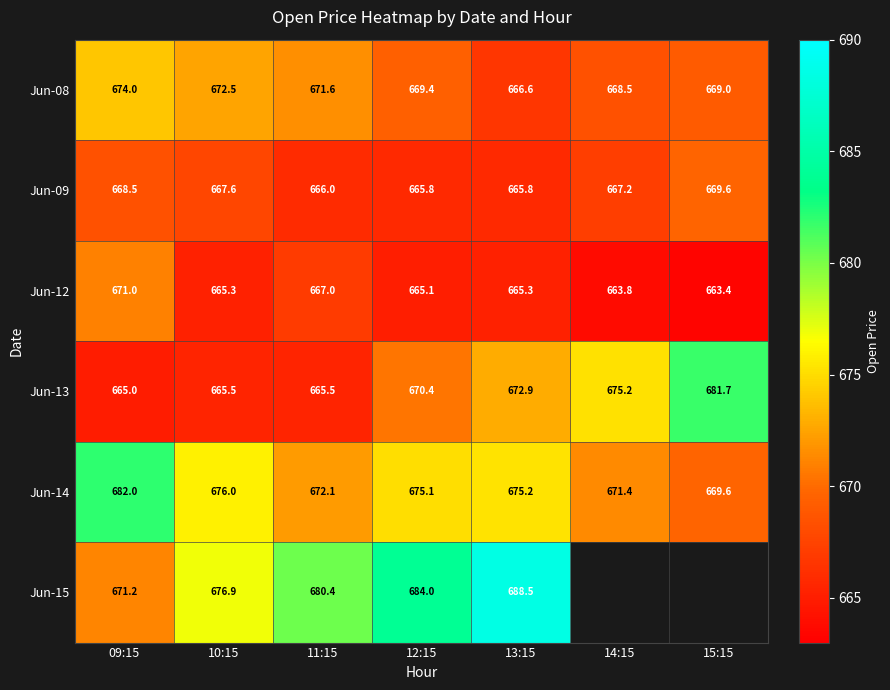

What is the total value across all series at 12:15?

4029.8